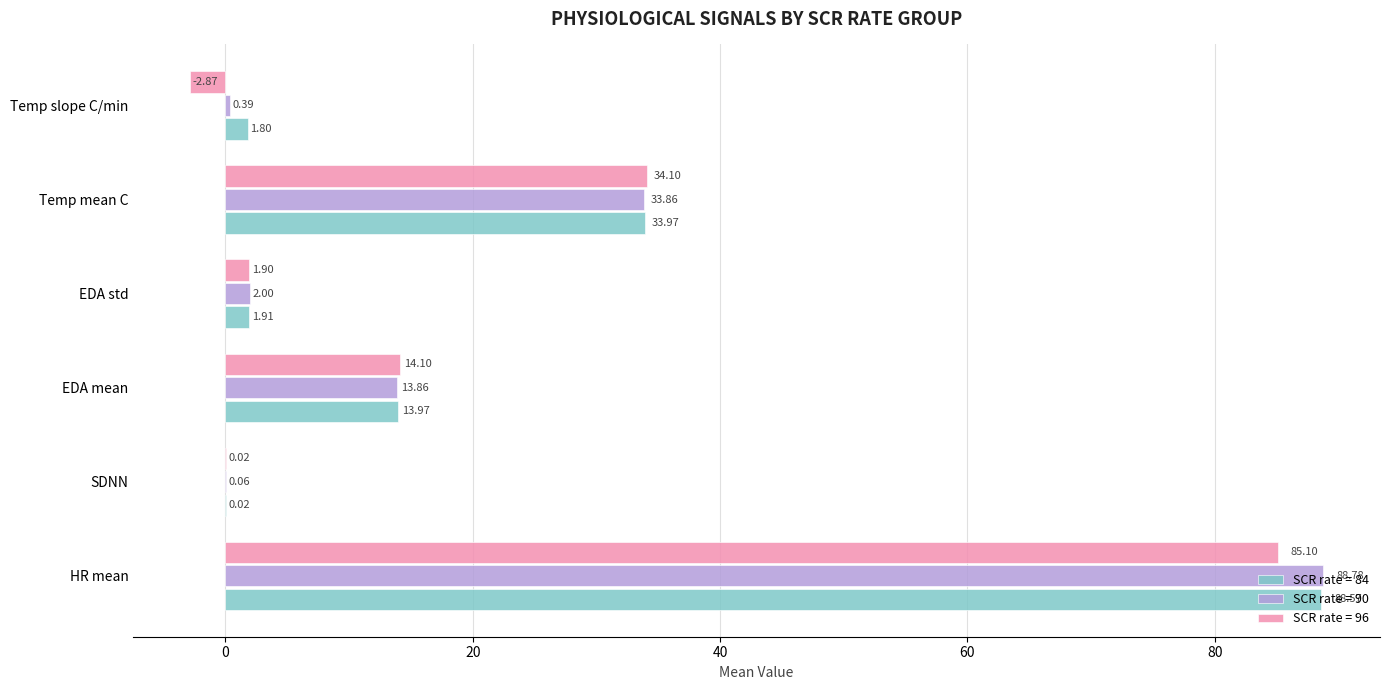

What is the sum of all SCR rate = 96 values?

132.3